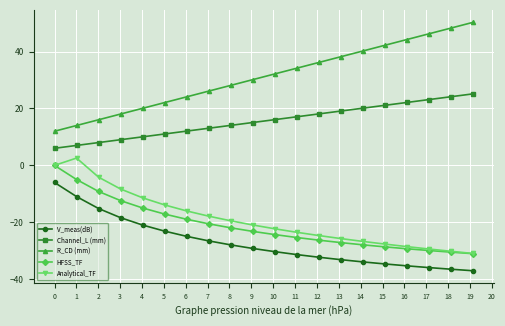

What is the value of the Channel_L (mm) point at the 12th from the left?

17.1